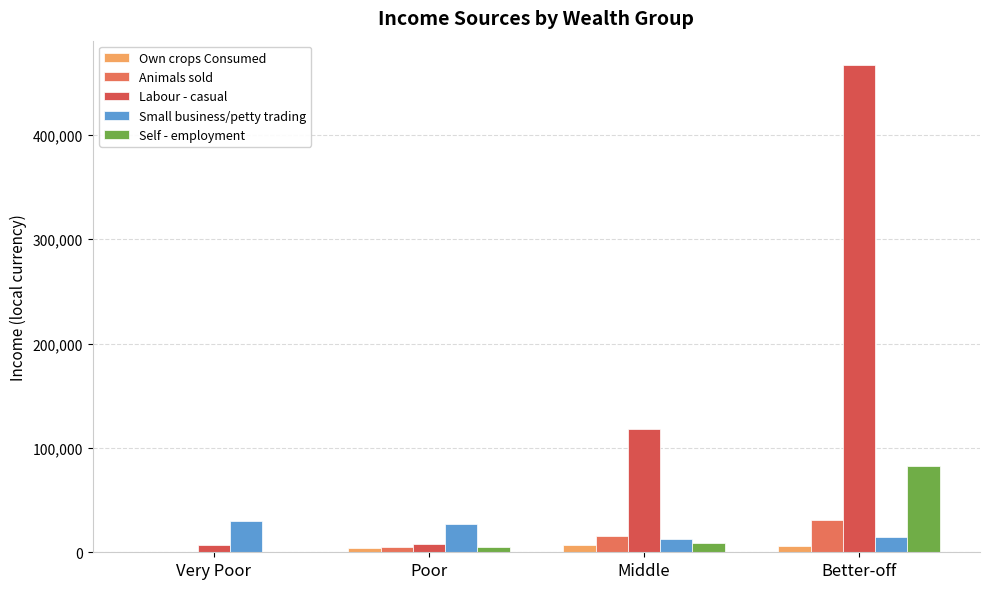

How many values in Animals sold are above zero?

3